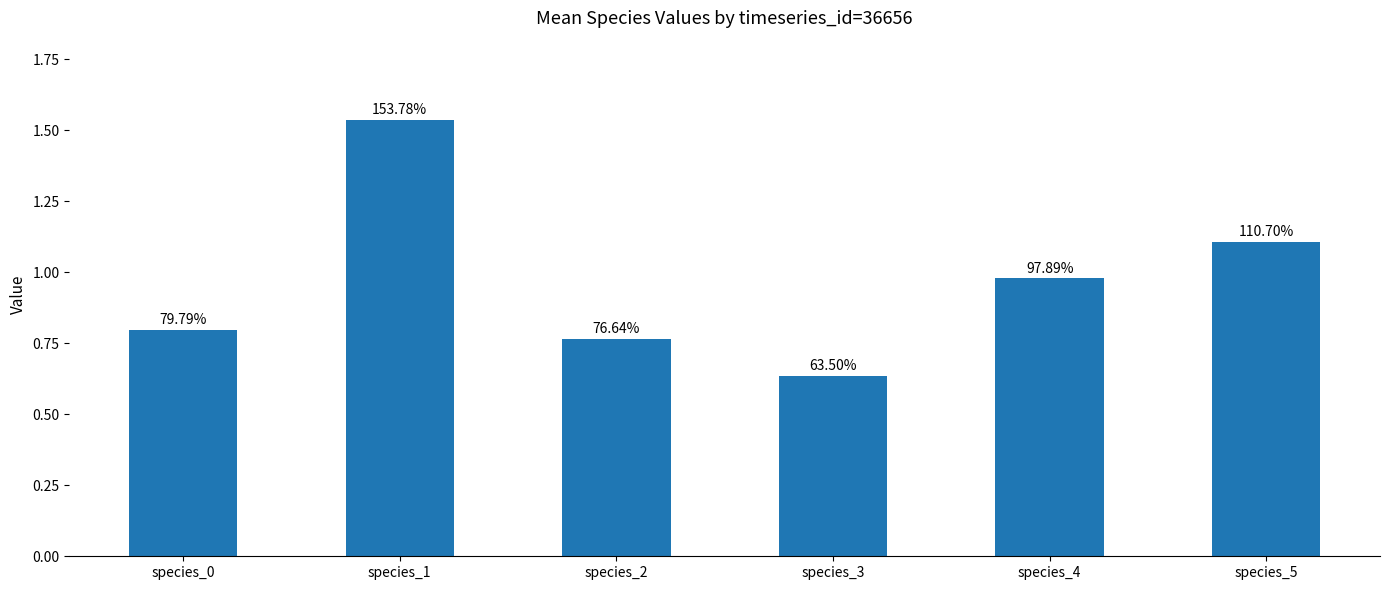

What is the average value?

1.0